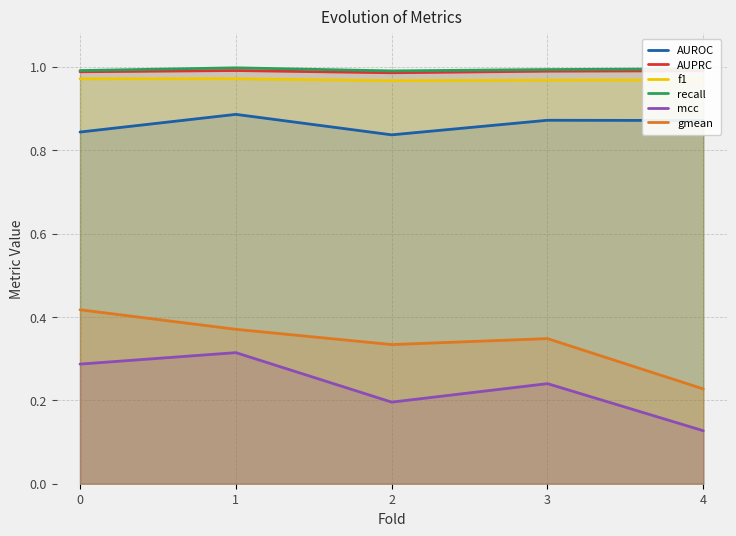

At which label does AUPRC reach its peak?

1